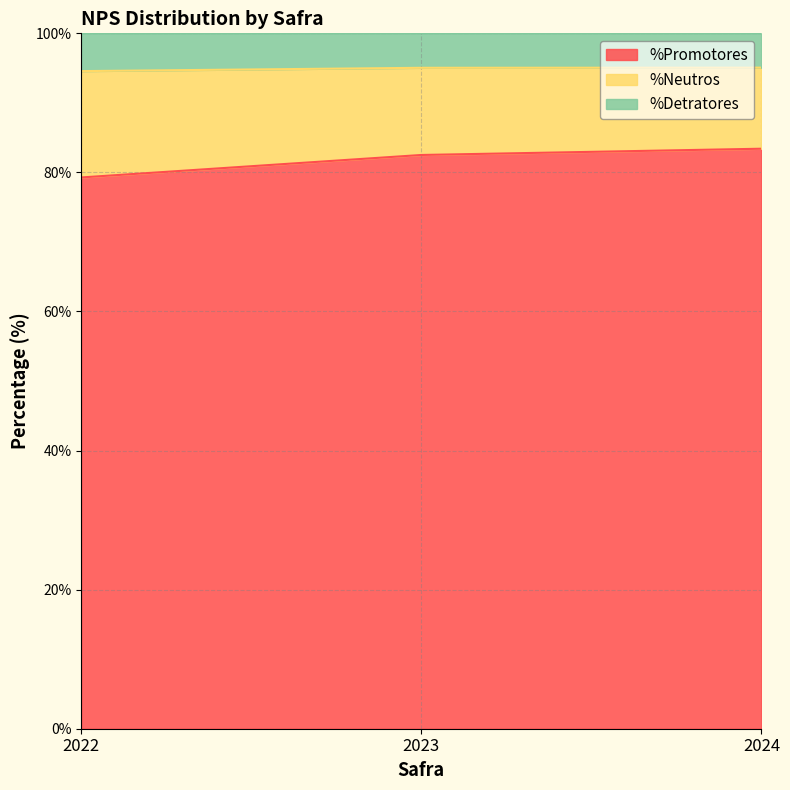

Is it true that %Promotores equals 127.7 at 2024?

False